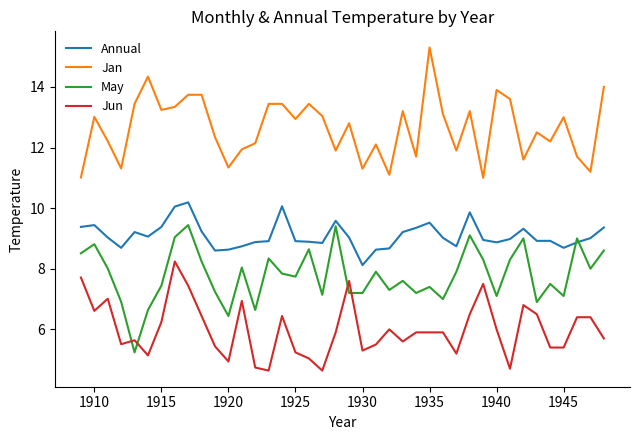

What is the highest value of the Annual series?

10.2